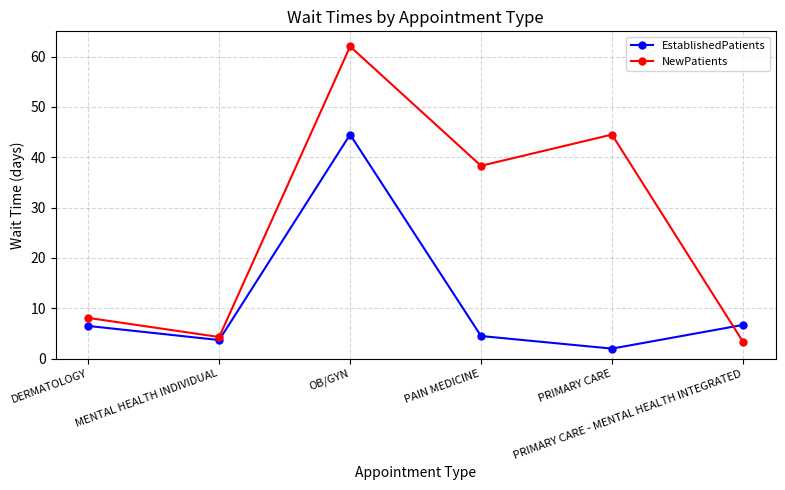

What is the label of the 6th point from the right?

DERMATOLOGY